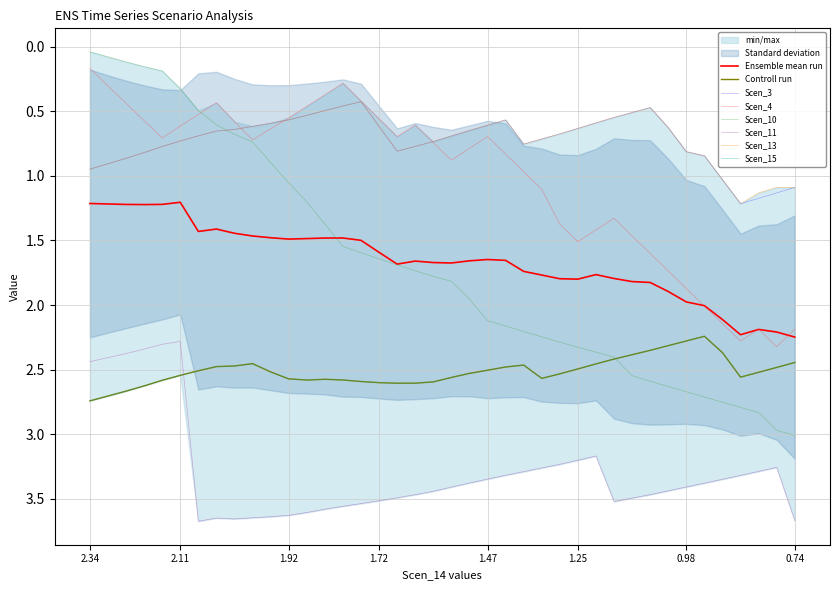

Where does the Scen_10 series first go above 1?

1.92